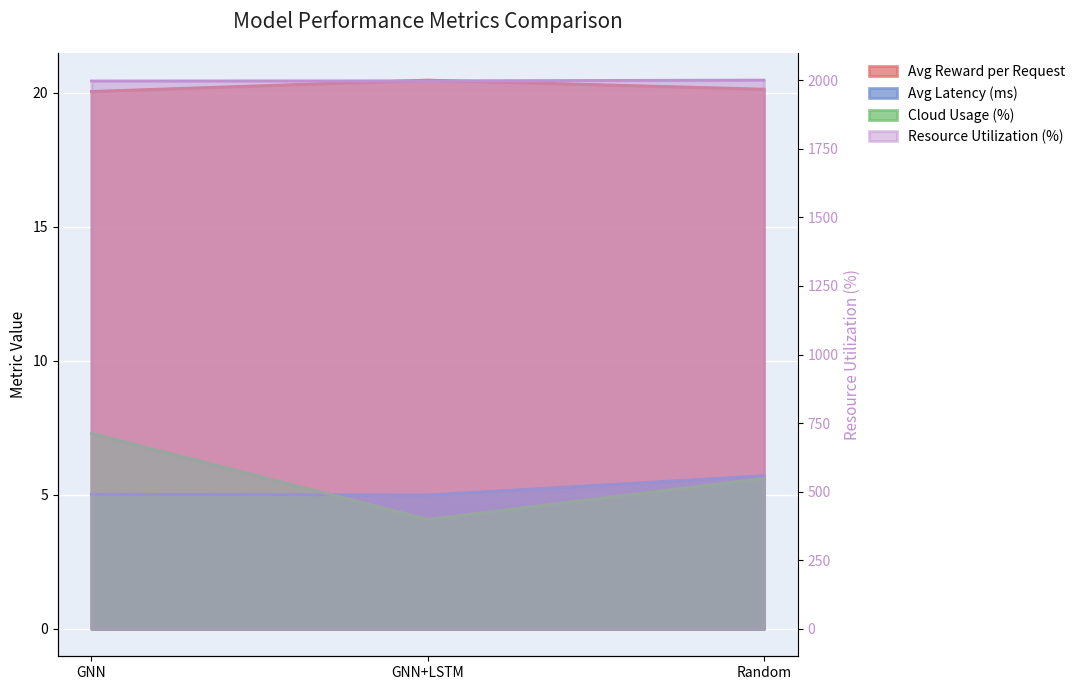

Which series has the largest range (max minus min)?

Resource Utilization (%)